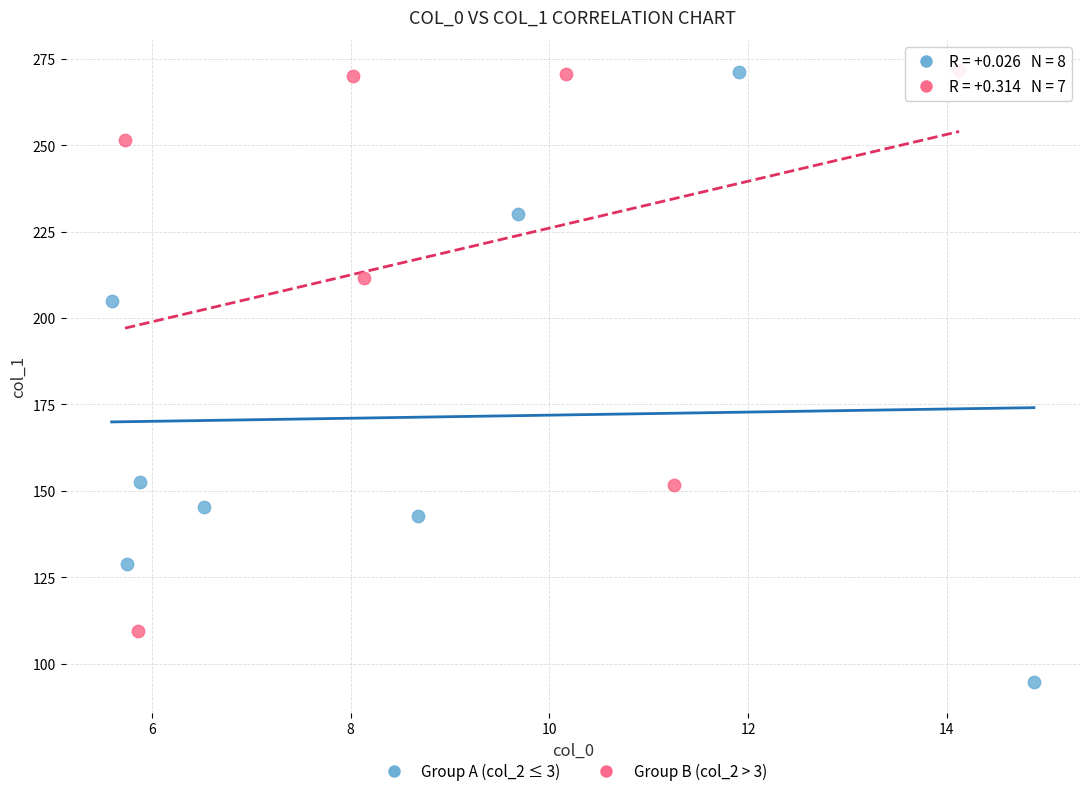

Which series has the largest Y range (max minus min)?

Group A (col_2 ≤ 3)